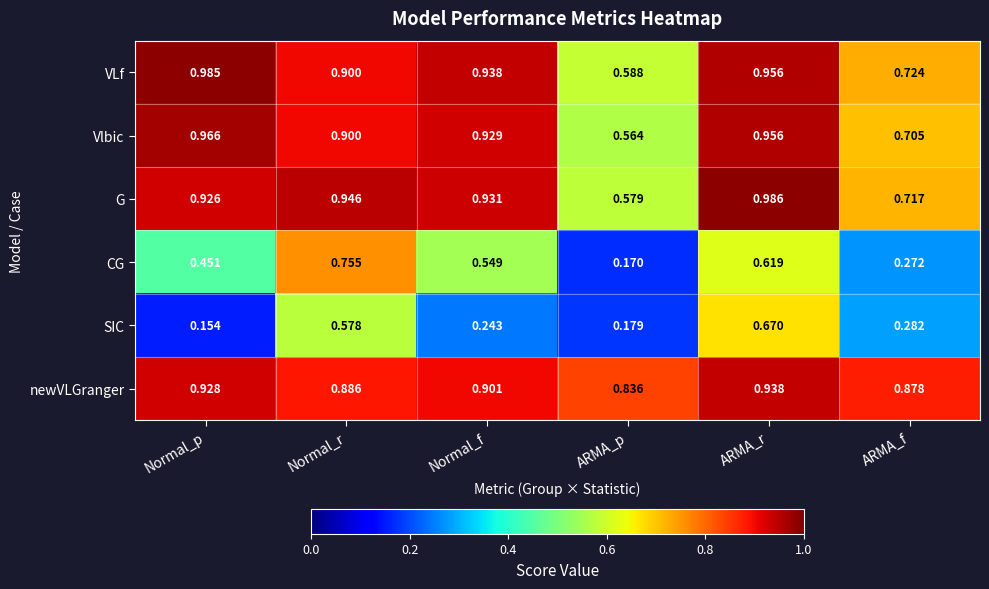

Which label corresponds to the largest value in the chart?

ARMA_r